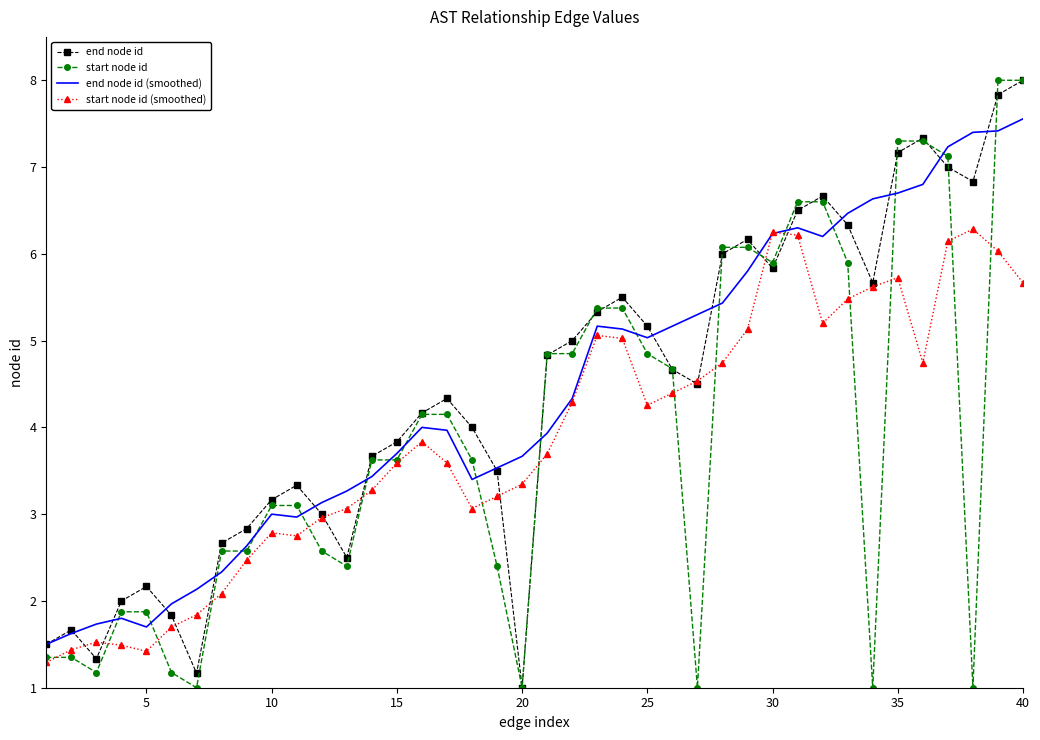

What is the lowest value of the end node id series?

1.0